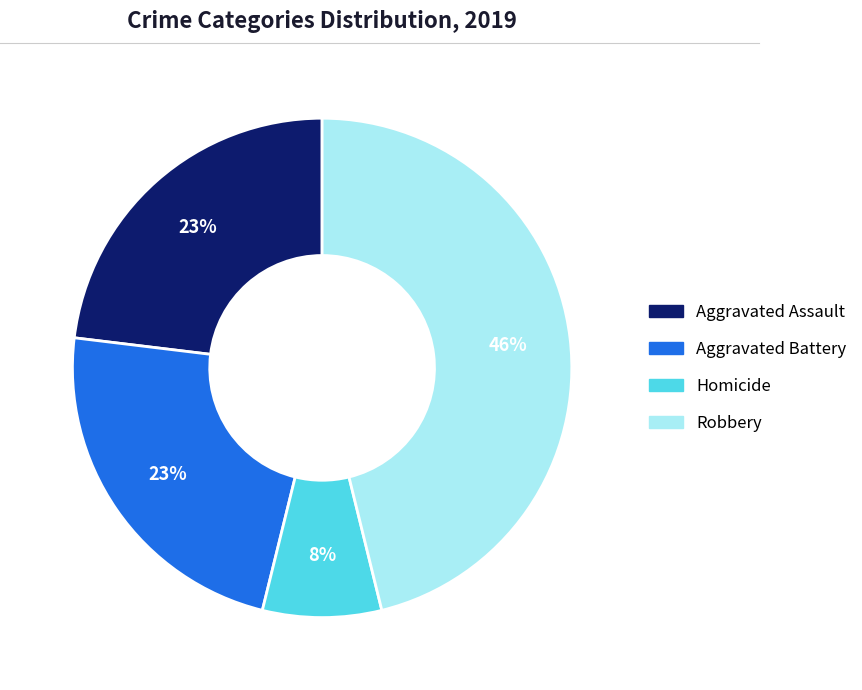

To the nearest percent, what is the average slice percentage?

25%